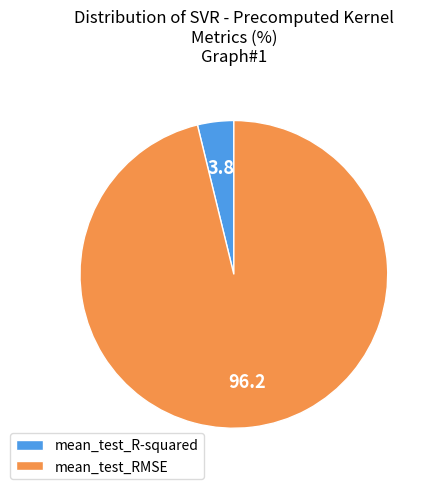

How many slices are in this pie chart?

2